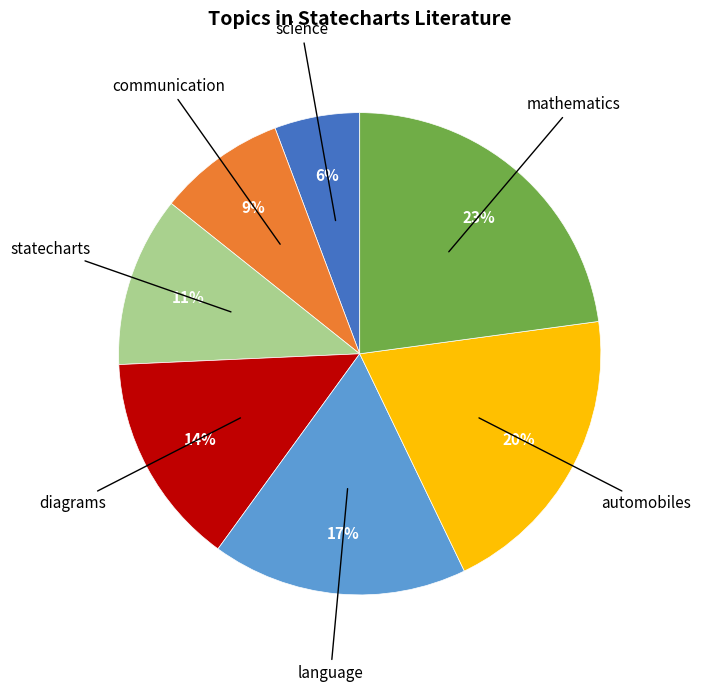

Is there any slice that represents more than half of the pie?

No